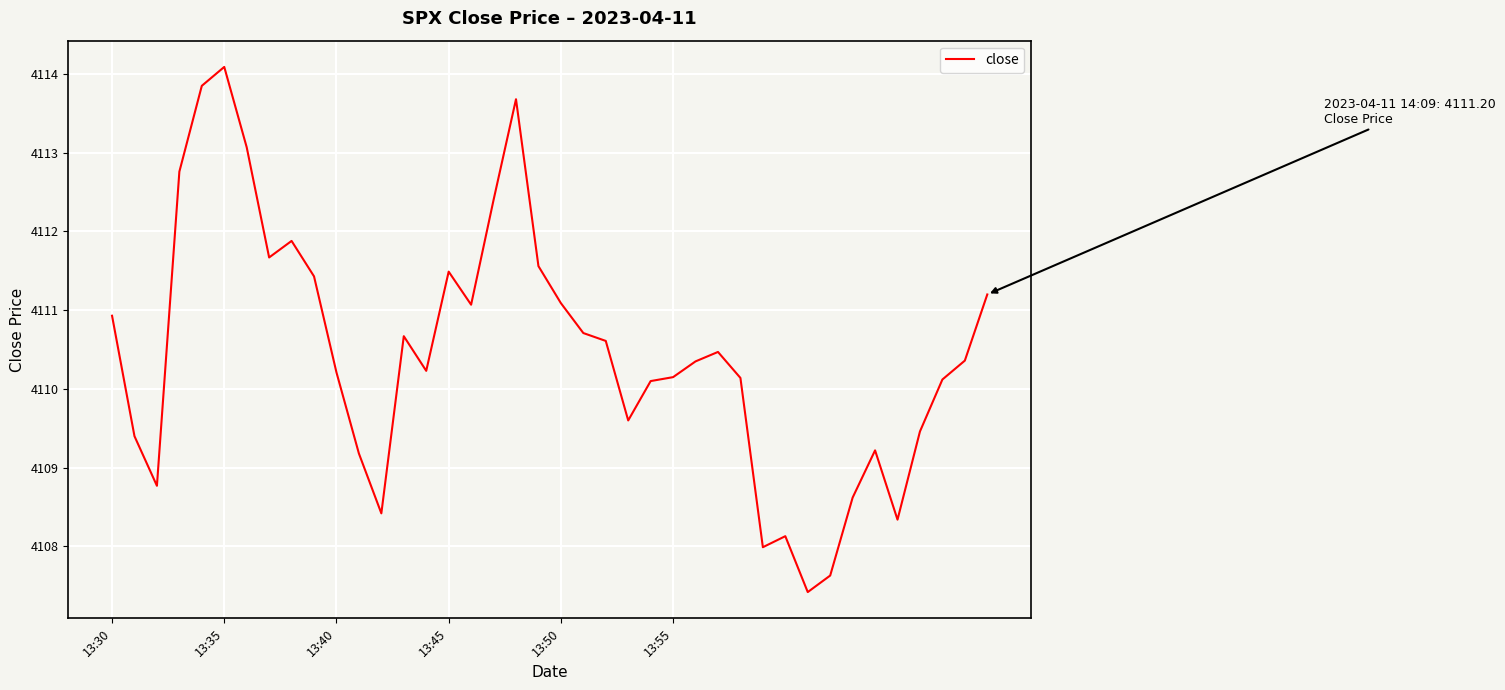

What is the maximum value shown in the chart?

4114.1